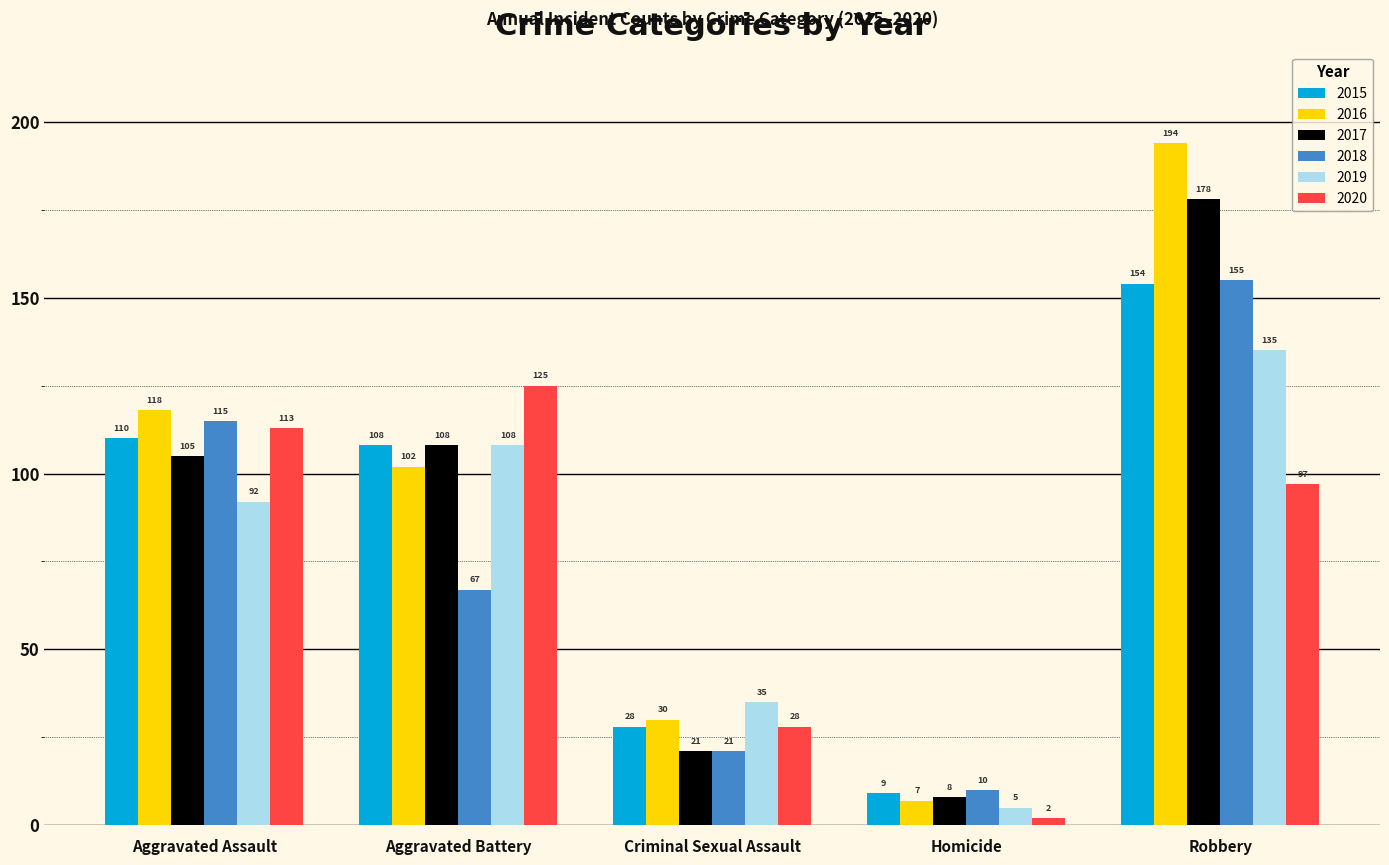

How many data points in 2020 are less than 97?

2